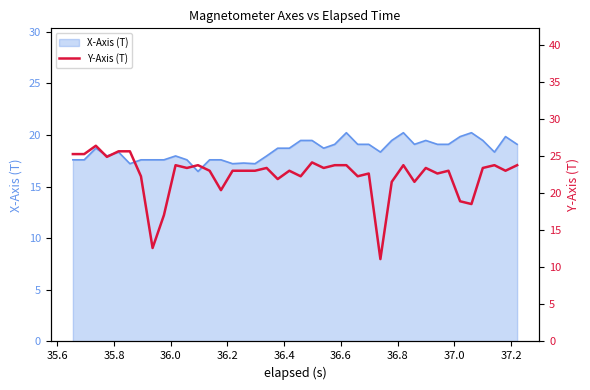

What is the minimum value for X-Axis (T)?

16.5